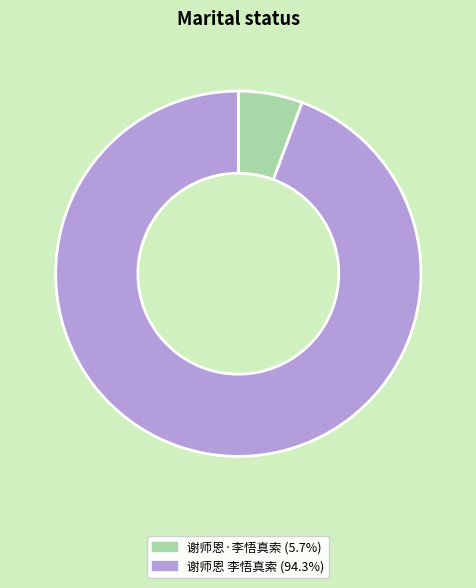

What is the ratio of the value at 谢师恩·李悟真索 to the value at 谢师恩 李悟真索?

0.1